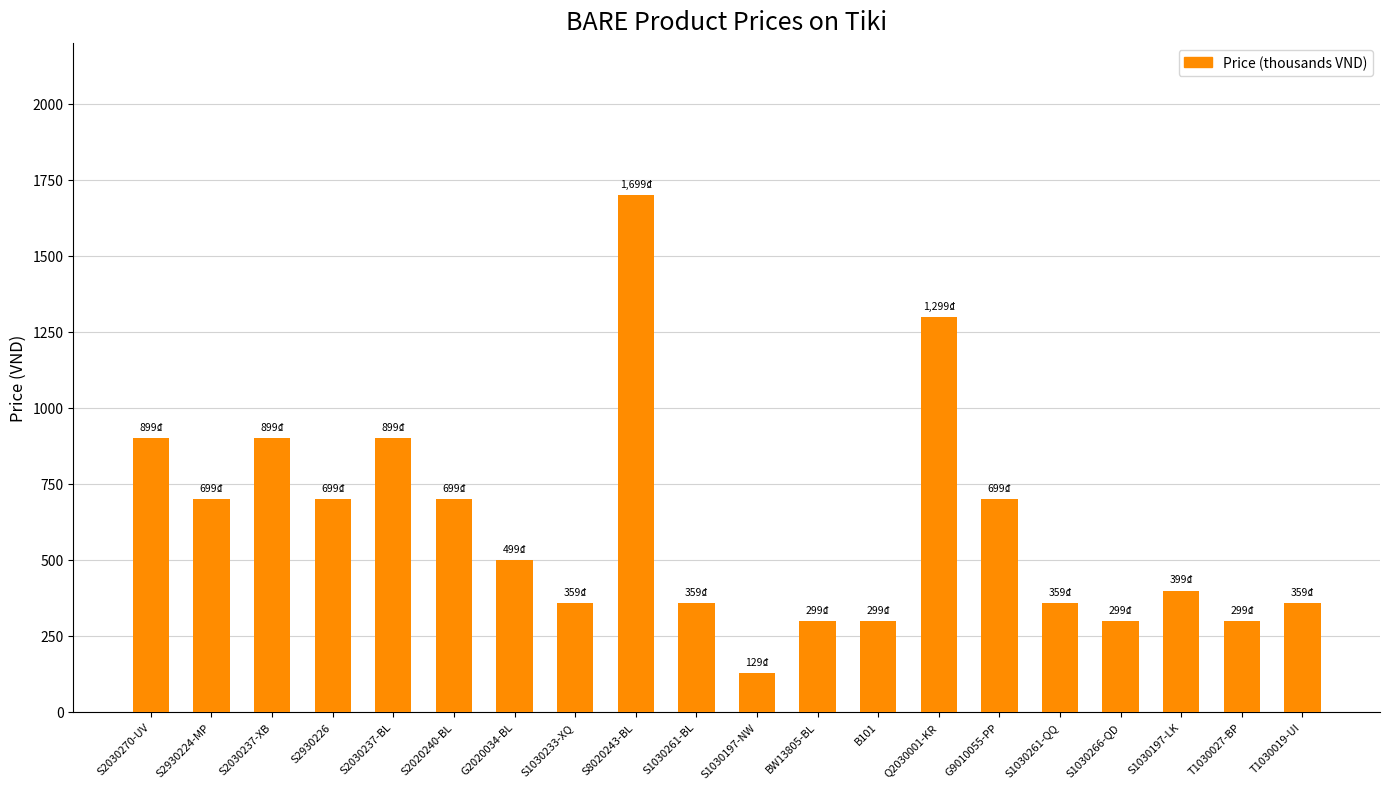

Which category has the lowest value across all series?

S1030197-NW